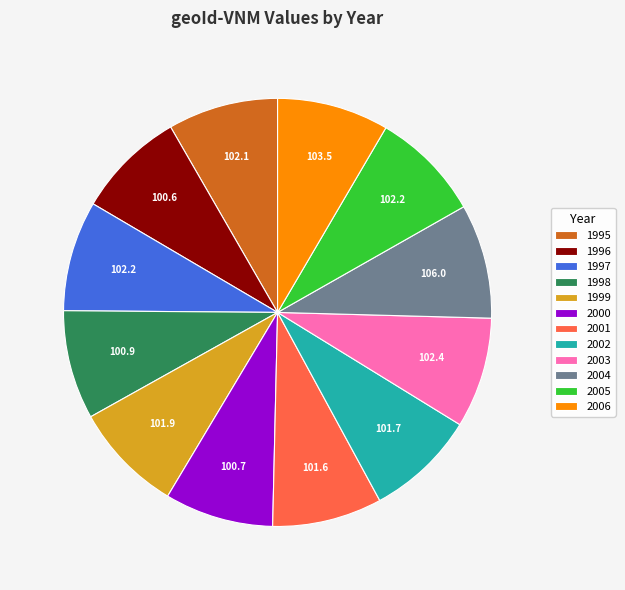

Approximately how many times larger is the value at 2002 compared to 2001?

1.0